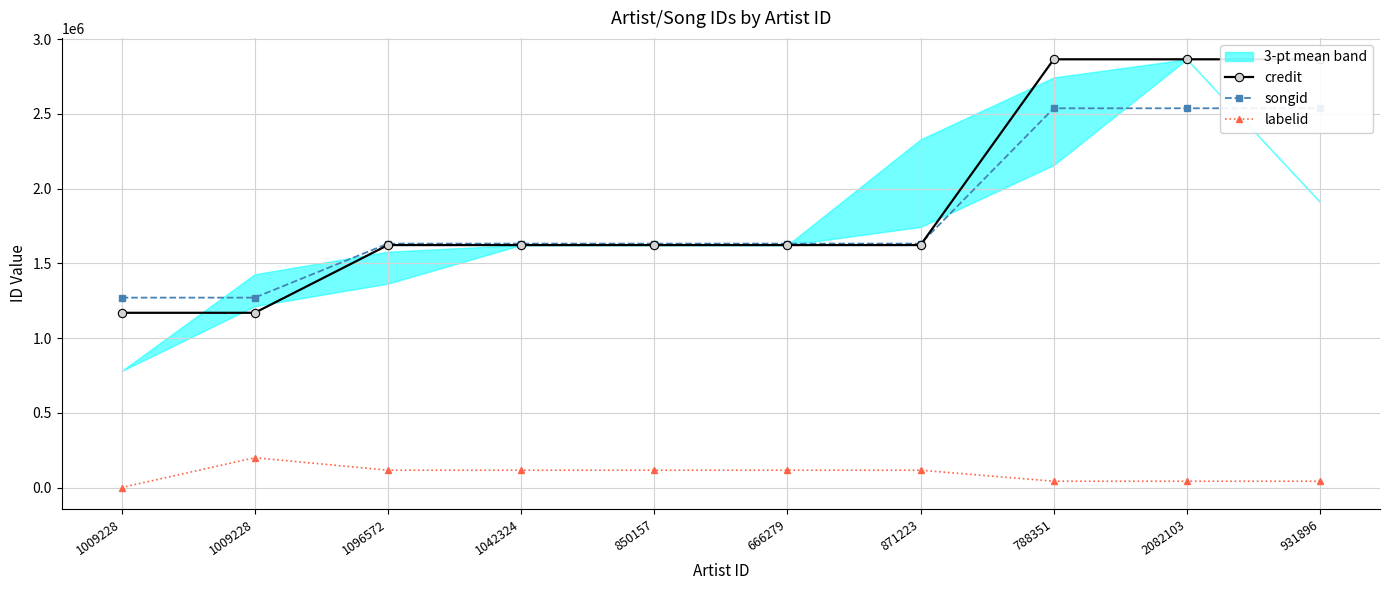

Reading left to right, transcribe all the data shown in this chart.

credit: 1169318	1169318	1622423	1622423	1622423	1622423	1622423	2865362	2865362	2865362
songid: 1270672	1270672	1632142	1632142	1632142	1632142	1632142	2537603	2537603	2537603
labelid: -1	199707	116080	116080	116080	116080	116080	42321	42321	42321